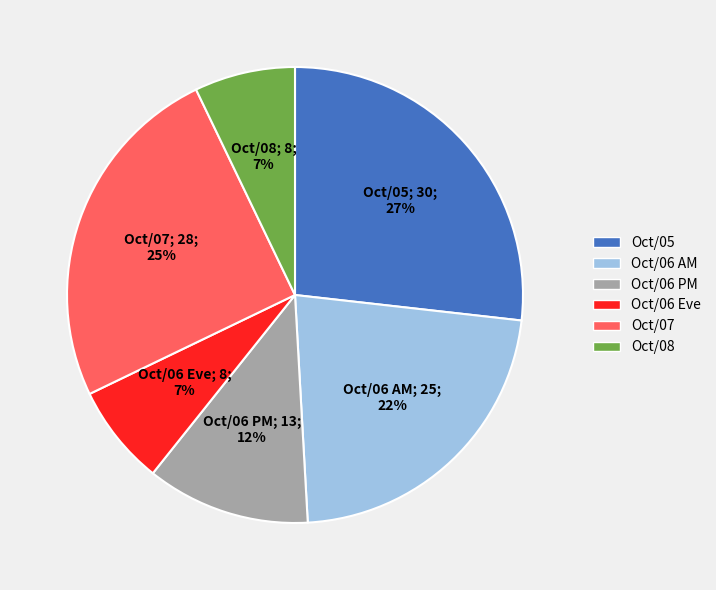

Combined, do Oct/05 and Oct/06 PM account for over 50%?

No